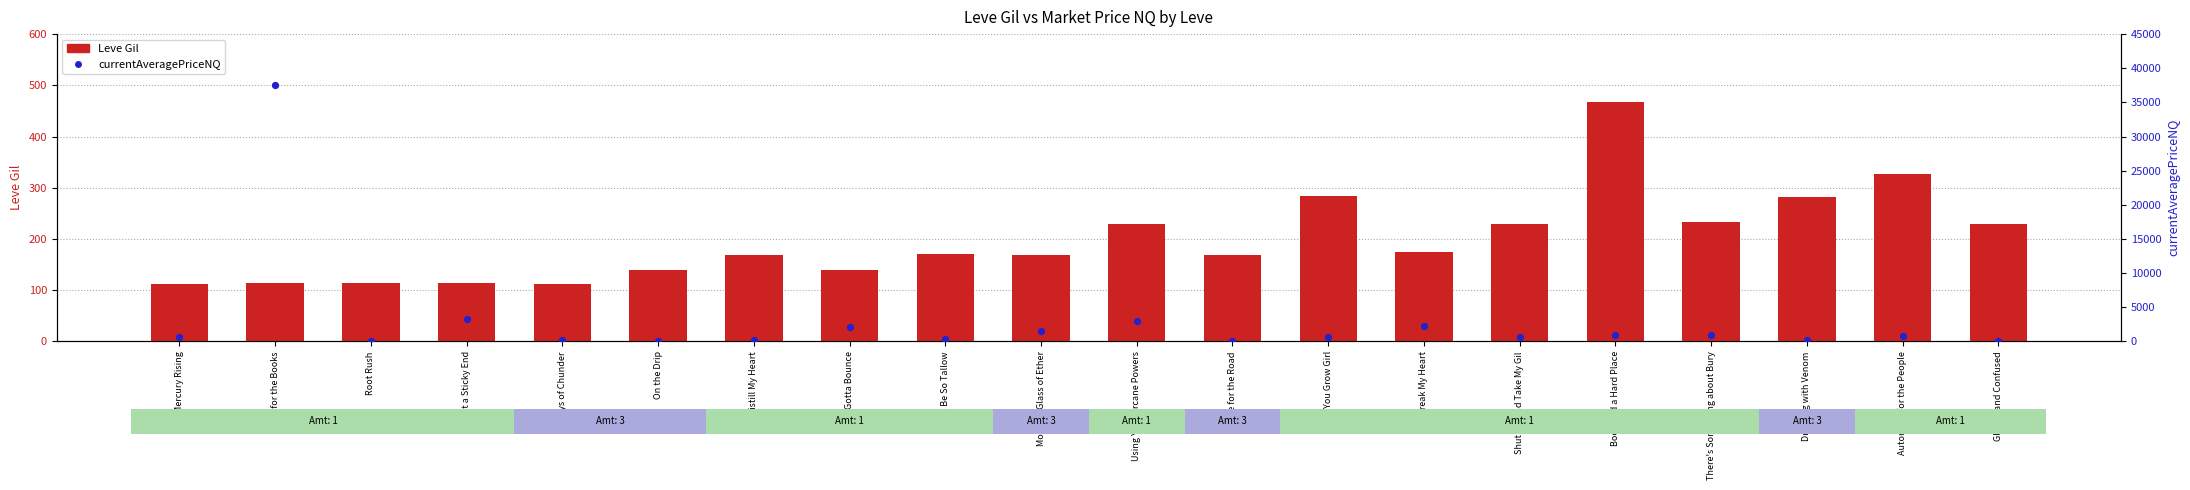

Which series has the largest total across all categories?

currentAveragePriceNQ